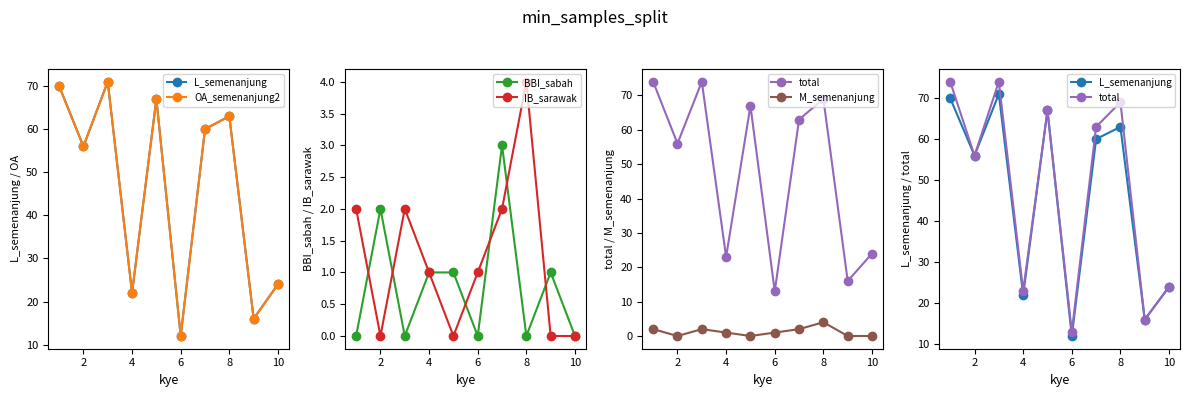

True or false: BBI_sabah has more than 0 interior local peaks.

True